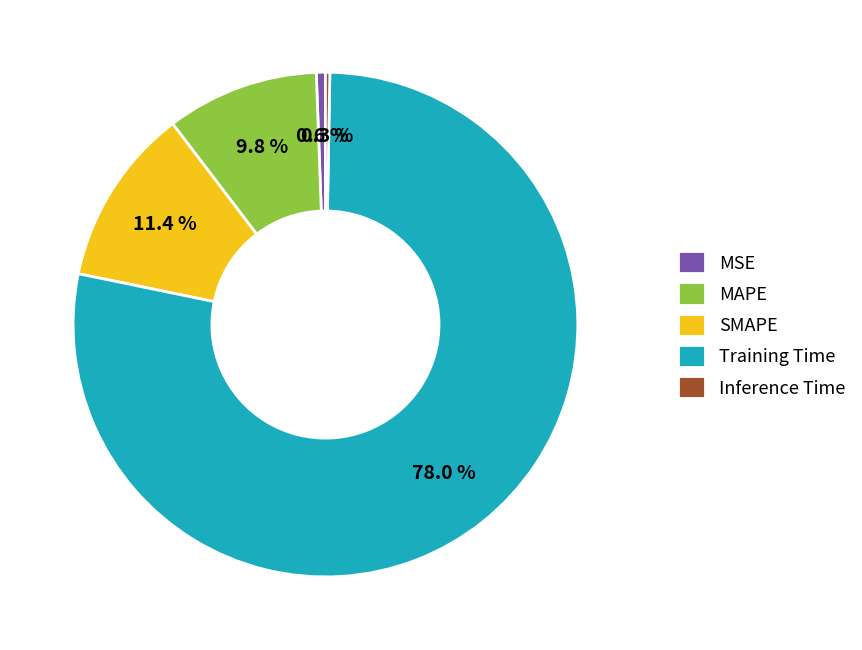

To the nearest percent, what is the average slice percentage?

20%